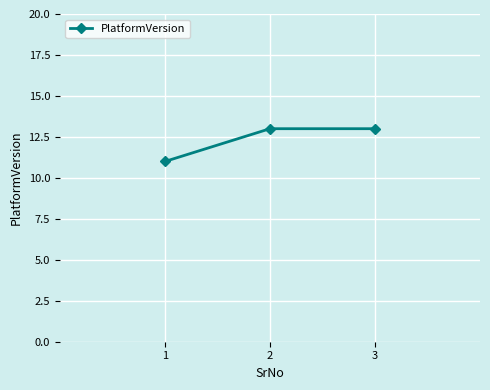

Reading left to right, list all the values displayed in this chart.

11	13	13